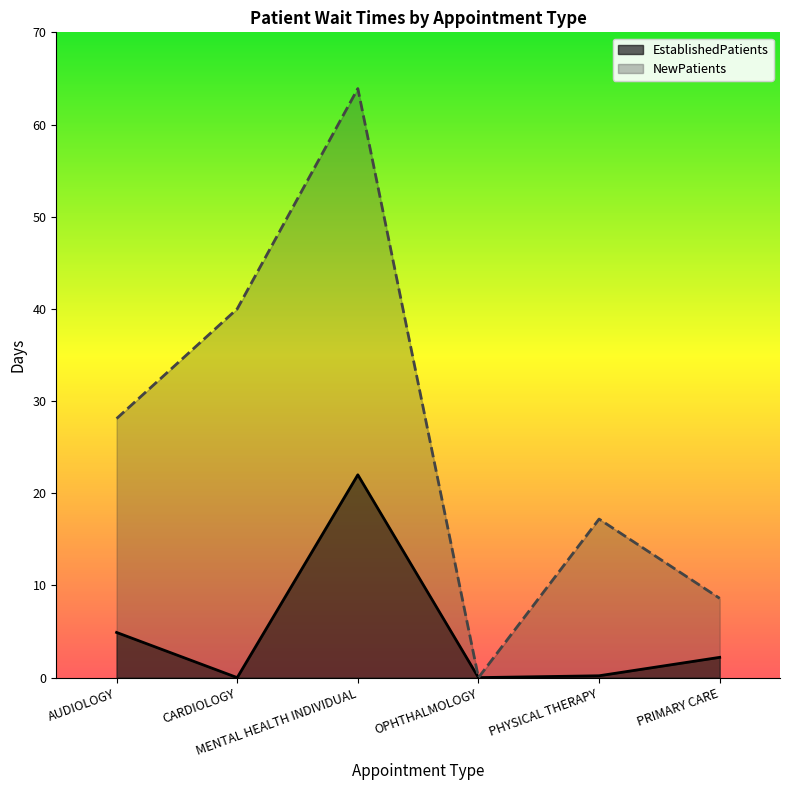

List the labels in order of NewPatients value, smallest first.

OPHTHALMOLOGY, PRIMARY CARE, PHYSICAL THERAPY, AUDIOLOGY, CARDIOLOGY, MENTAL HEALTH INDIVIDUAL